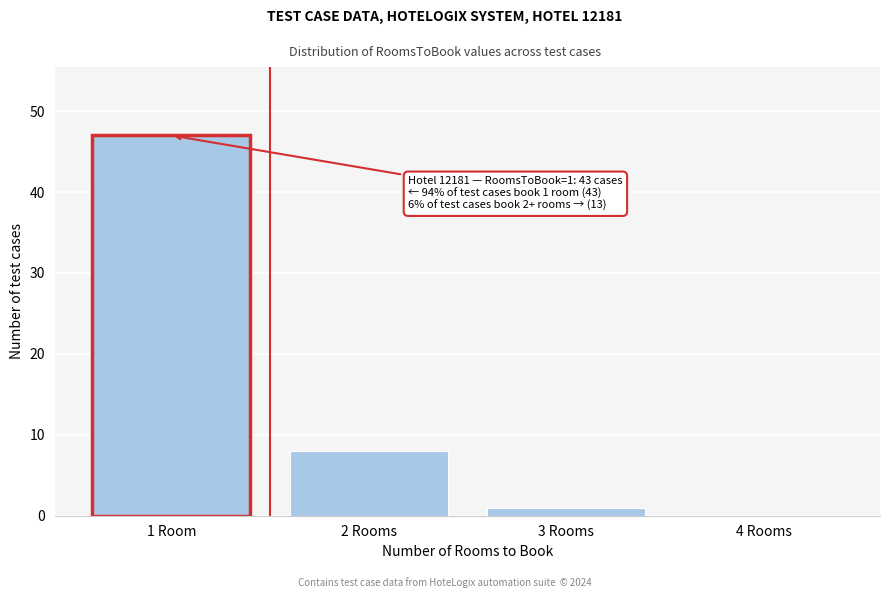

Reading left to right, list all the values displayed in this chart.

1 Room=47	2 Rooms=8	3 Rooms=1	4 Rooms=0